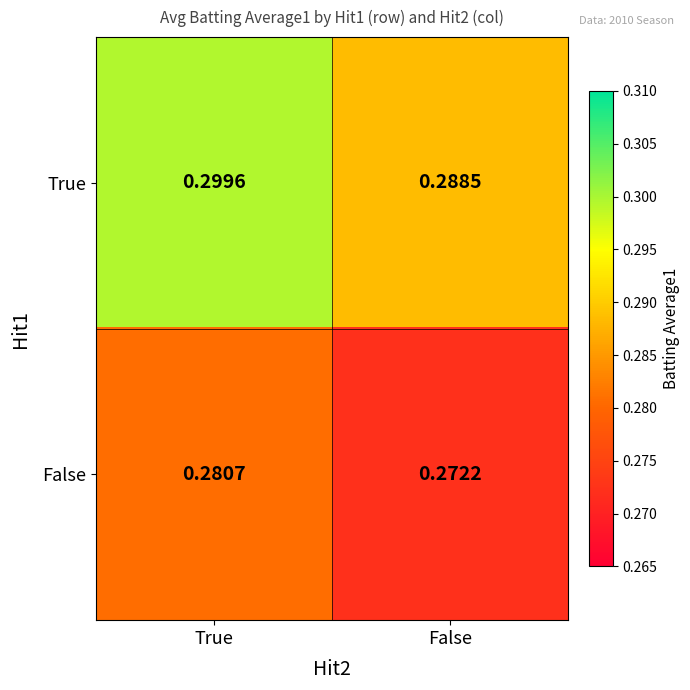

Between True and False, which series saw the biggest shift?

True